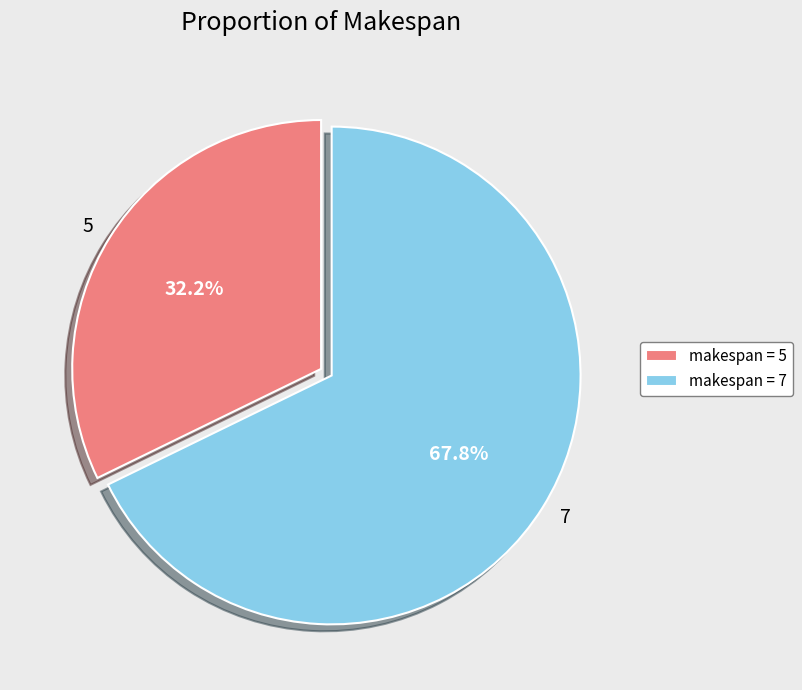

How many segments does this pie chart have?

2